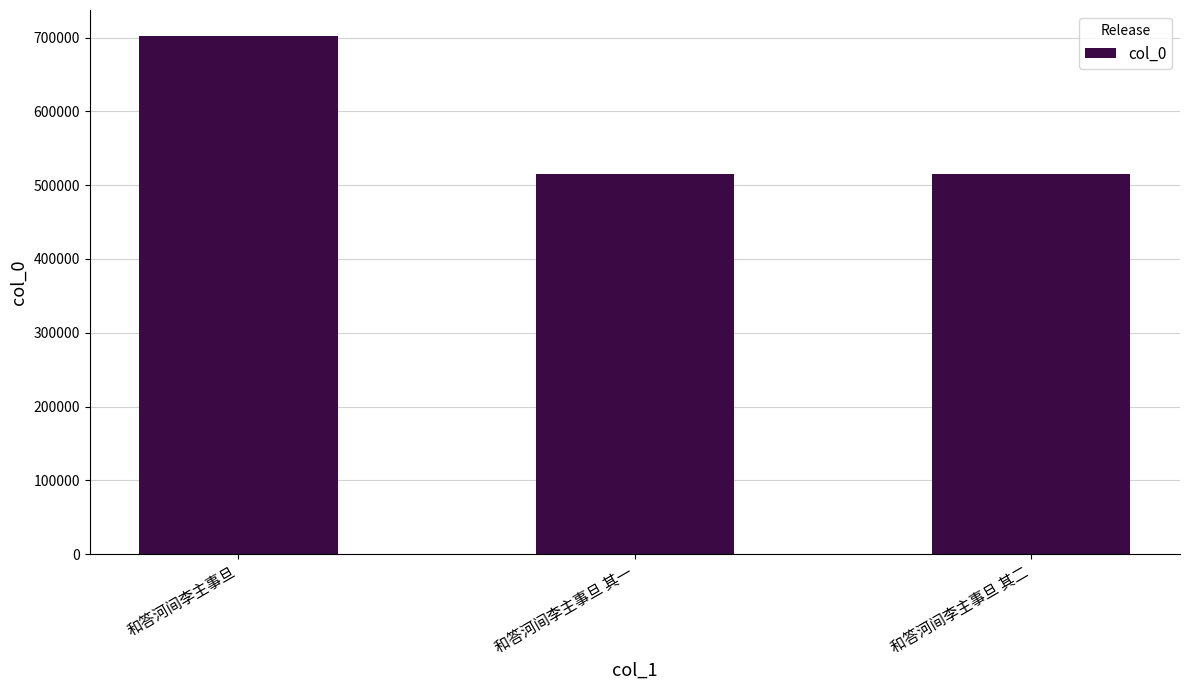

Between 和答河间李主事旦 其一 and 和答河间李主事旦, which is larger?

和答河间李主事旦